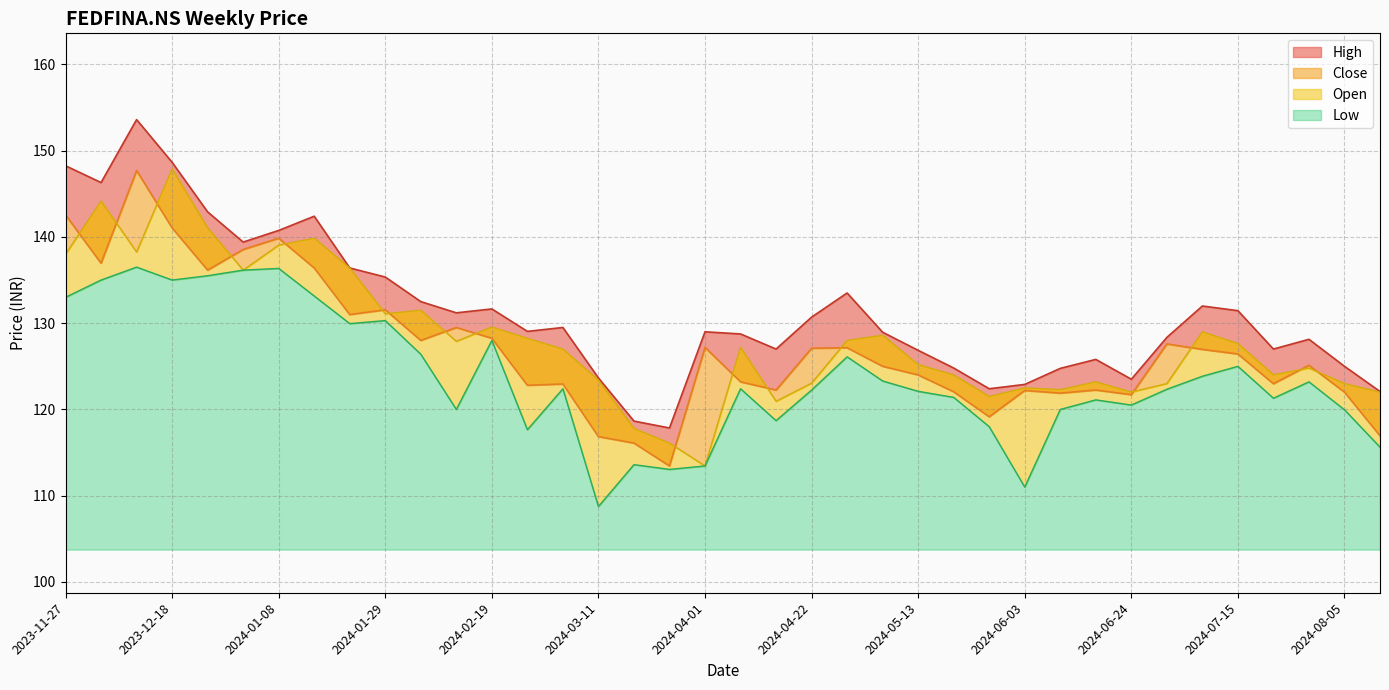

Reading left to right, transcribe all the data shown in this chart.

High: 2023-11-27=148.2	2023-12-04=146.3	2023-12-11=153.6	2023-12-18=148.6	2023-12-25=142.9	2024-01-01=139.4	2024-01-08=140.8	2024-01-15=142.4	2024-01-22=136.4	2024-01-29=135.4	2024-02-05=132.5	2024-02-12=131.2	2024-02-19=131.6	2024-02-26=129.1	2024-03-04=129.5	2024-03-11=123.7	2024-03-18=118.7	2024-03-25=117.8	2024-04-01=129.0	2024-04-08=128.8	2024-04-15=127.0	2024-04-22=130.7	2024-04-29=133.5	2024-05-06=128.9	2024-05-13=126.8	2024-05-20=124.8	2024-05-27=122.4	2024-06-03=122.9	2024-06-10=124.8	2024-06-17=125.8	2024-06-24=123.5	2024-07-01=128.4	2024-07-08=132.0	2024-07-15=131.4	2024-07-22=127.0	2024-07-29=128.1	2024-08-05=125.0	2024-08-12=122.1
Close: 2023-11-27=142.6	2023-12-04=136.9	2023-12-11=147.7	2023-12-18=141.1	2023-12-25=136.1	2024-01-01=138.6	2024-01-08=139.9	2024-01-15=136.4	2024-01-22=131.0	2024-01-29=131.6	2024-02-05=128.0	2024-02-12=129.5	2024-02-19=128.2	2024-02-26=122.8	2024-03-04=122.9	2024-03-11=116.8	2024-03-18=116.1	2024-03-25=113.4	2024-04-01=127.2	2024-04-08=123.2	2024-04-15=122.2	2024-04-22=127.1	2024-04-29=127.2	2024-05-06=125.0	2024-05-13=124.0	2024-05-20=122.1	2024-05-27=119.2	2024-06-03=122.2	2024-06-10=121.9	2024-06-17=122.2	2024-06-24=121.7	2024-07-01=127.6	2024-07-08=127.0	2024-07-15=126.4	2024-07-22=123.0	2024-07-29=125.1	2024-08-05=122.0	2024-08-12=116.9
Open: 2023-11-27=138.0	2023-12-04=144.1	2023-12-11=138.2	2023-12-18=147.9	2023-12-25=141.1	2024-01-01=136.1	2024-01-08=139.1	2024-01-15=139.9	2024-01-22=136.4	2024-01-29=131.1	2024-02-05=131.5	2024-02-12=127.9	2024-02-19=129.6	2024-02-26=128.2	2024-03-04=127.0	2024-03-11=123.4	2024-03-18=117.8	2024-03-25=116.1	2024-04-01=113.4	2024-04-08=127.2	2024-04-15=120.9	2024-04-22=123.1	2024-04-29=128.0	2024-05-06=128.6	2024-05-13=125.2	2024-05-20=124.0	2024-05-27=121.5	2024-06-03=122.5	2024-06-10=122.3	2024-06-17=123.2	2024-06-24=122.0	2024-07-01=123.0	2024-07-08=129.0	2024-07-15=127.6	2024-07-22=124.0	2024-07-29=124.8	2024-08-05=123.0	2024-08-12=122.0
Low: 2023-11-27=133.0	2023-12-04=135.0	2023-12-11=136.5	2023-12-18=135.0	2023-12-25=135.5	2024-01-01=136.1	2024-01-08=136.4	2024-01-15=133.1	2024-01-22=129.9	2024-01-29=130.3	2024-02-05=126.4	2024-02-12=120.0	2024-02-19=128.0	2024-02-26=117.7	2024-03-04=122.4	2024-03-11=108.8	2024-03-18=113.6	2024-03-25=113.1	2024-04-01=113.4	2024-04-08=122.4	2024-04-15=118.7	2024-04-22=122.2	2024-04-29=126.1	2024-05-06=123.3	2024-05-13=122.1	2024-05-20=121.4	2024-05-27=118.0	2024-06-03=111.0	2024-06-10=120.0	2024-06-17=121.1	2024-06-24=120.5	2024-07-01=122.3	2024-07-08=123.8	2024-07-15=125.0	2024-07-22=121.3	2024-07-29=123.2	2024-08-05=120.0	2024-08-12=115.6